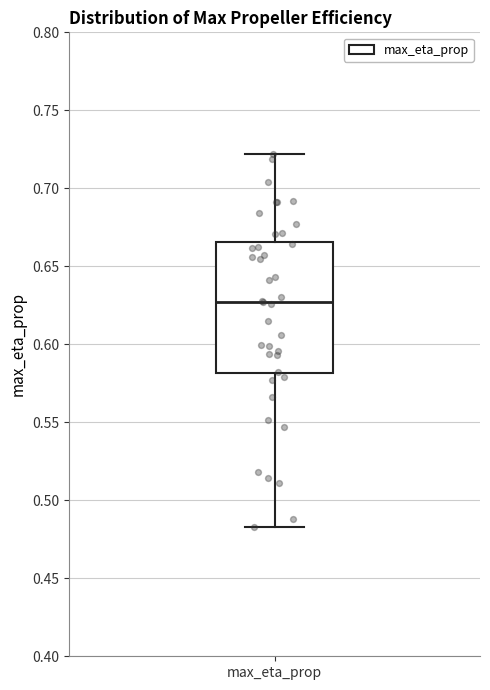

Where does the upper whisker of the box for max_eta_prop end on the y-axis? The values are not printed on the chart, so give them approximately, as read against the axis.

0.720